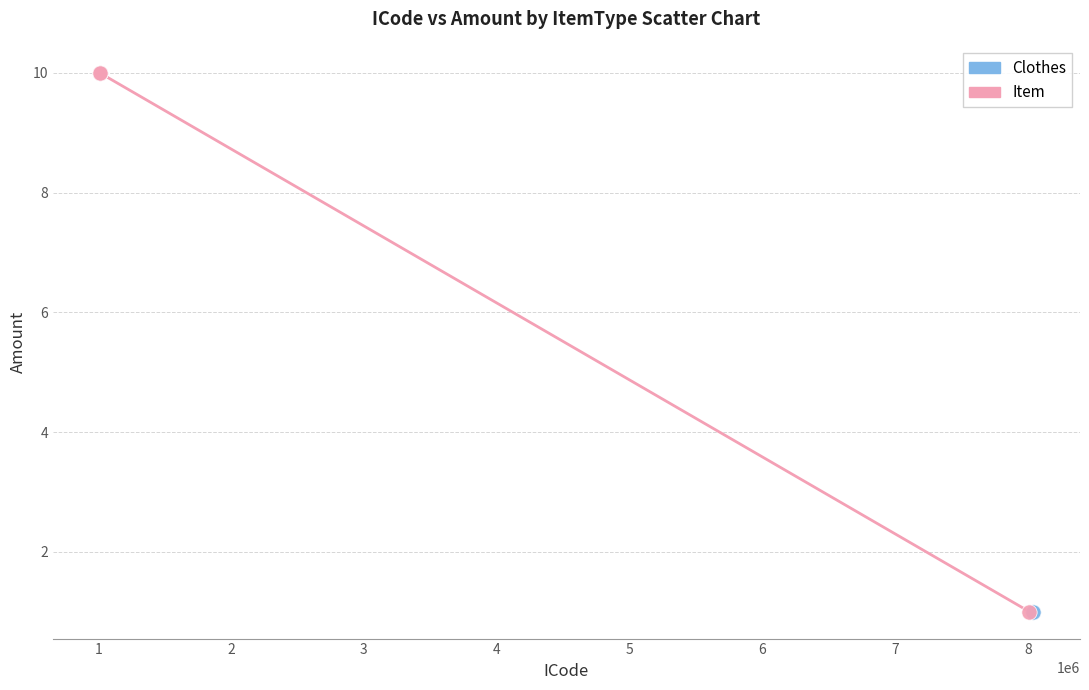

Which series reaches the maximum Y coordinate?

Item